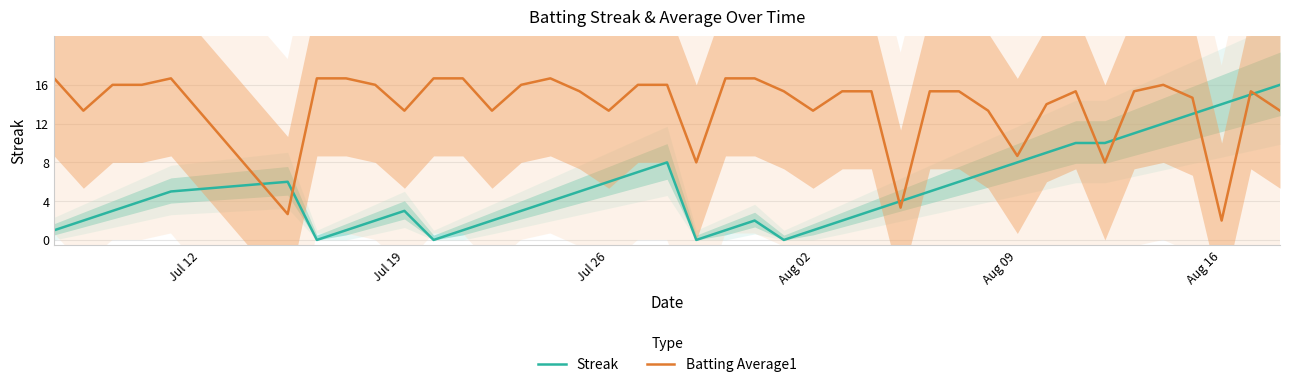

Is it true that Batting Average1 equals 8.7 at Aug 09?

True